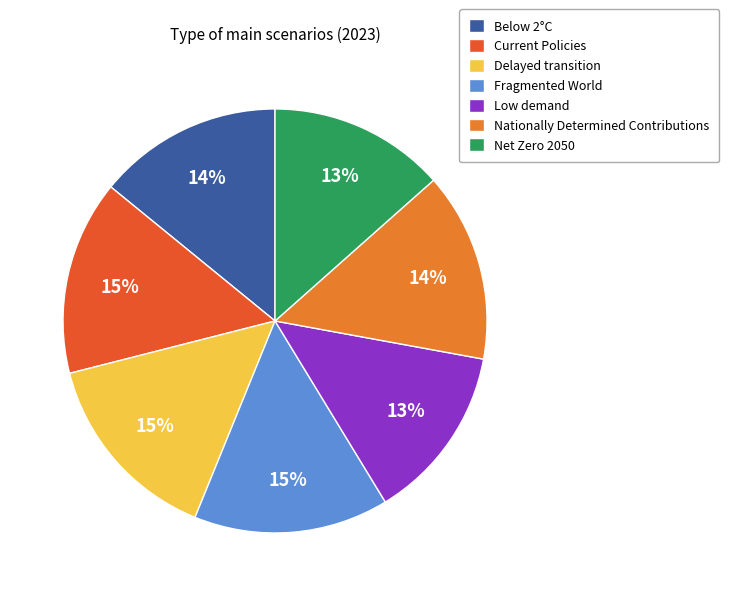

To the nearest percent, what is the average slice percentage?

14%